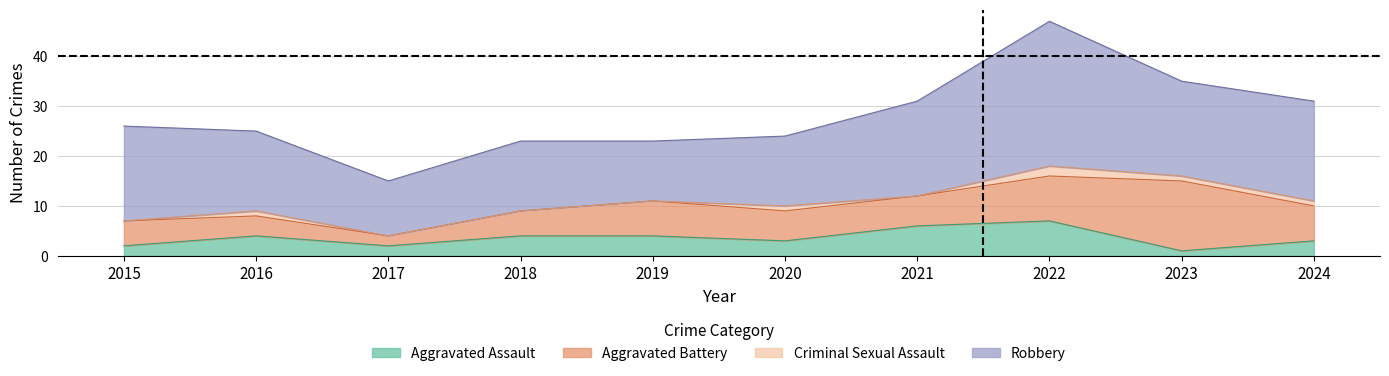

True or false: Aggravated Assault has a value of 0 at 2017.

False